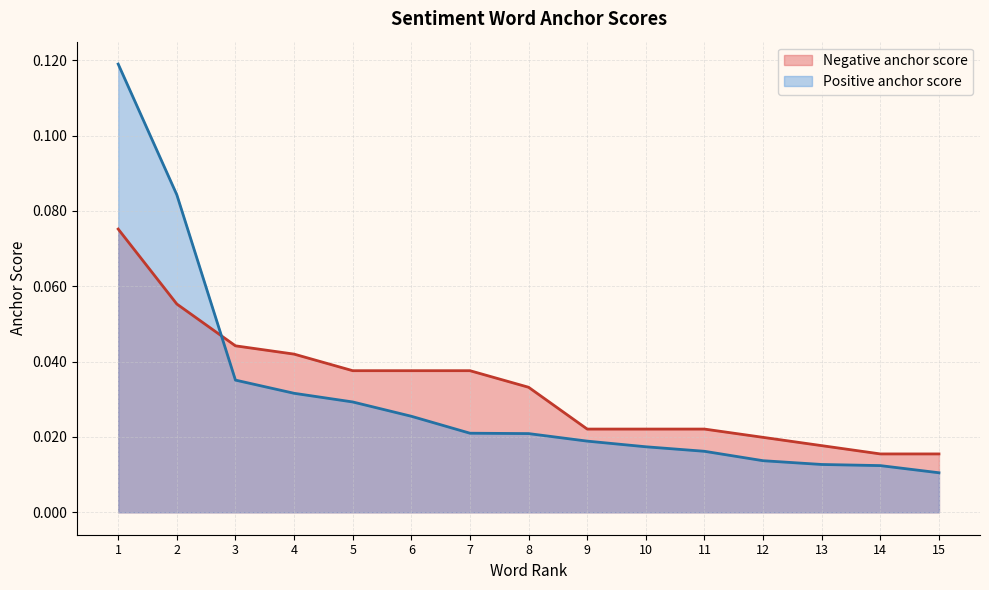

How many series are shown in this chart?

2